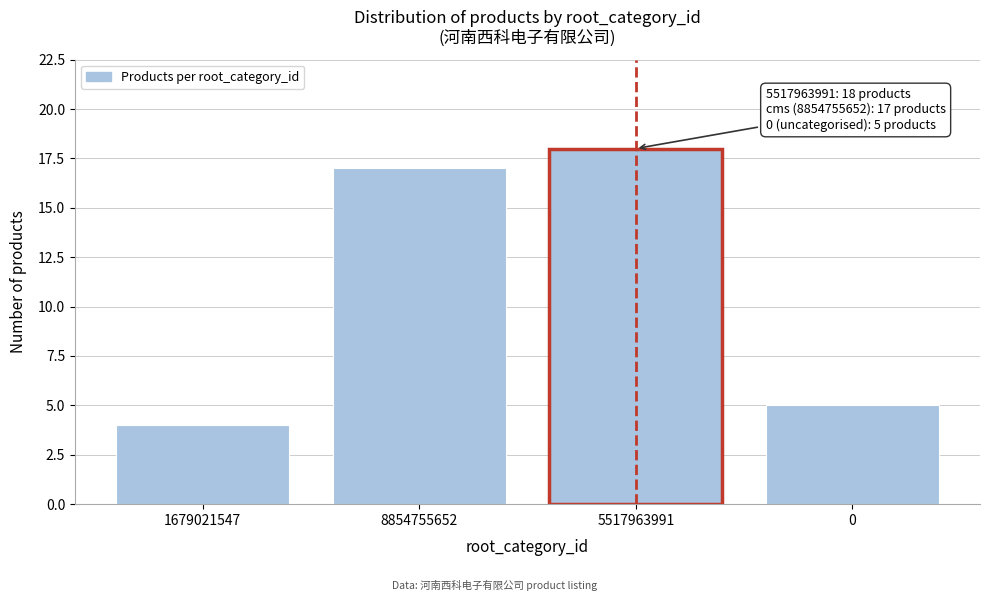

Reading left to right, list all the values displayed in this chart.

1679021547=4	8854755652=17	5517963991=18	0=5